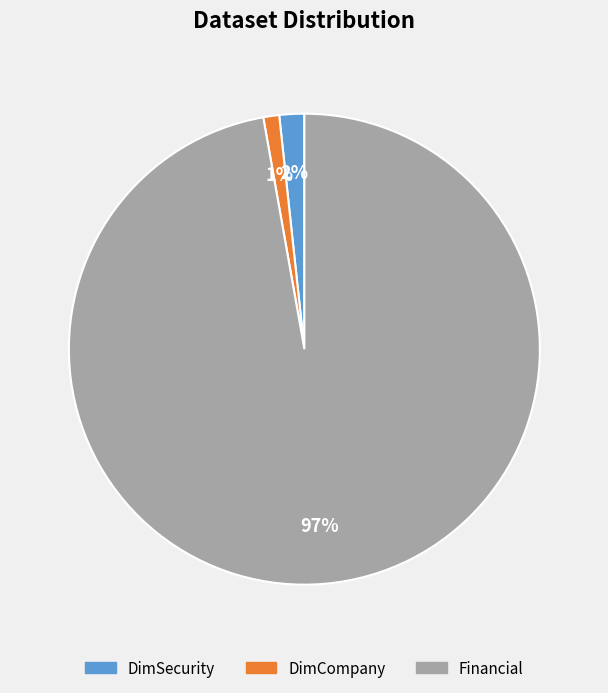

Rank the categories by value from lowest to highest.

DimCompany, DimSecurity, Financial